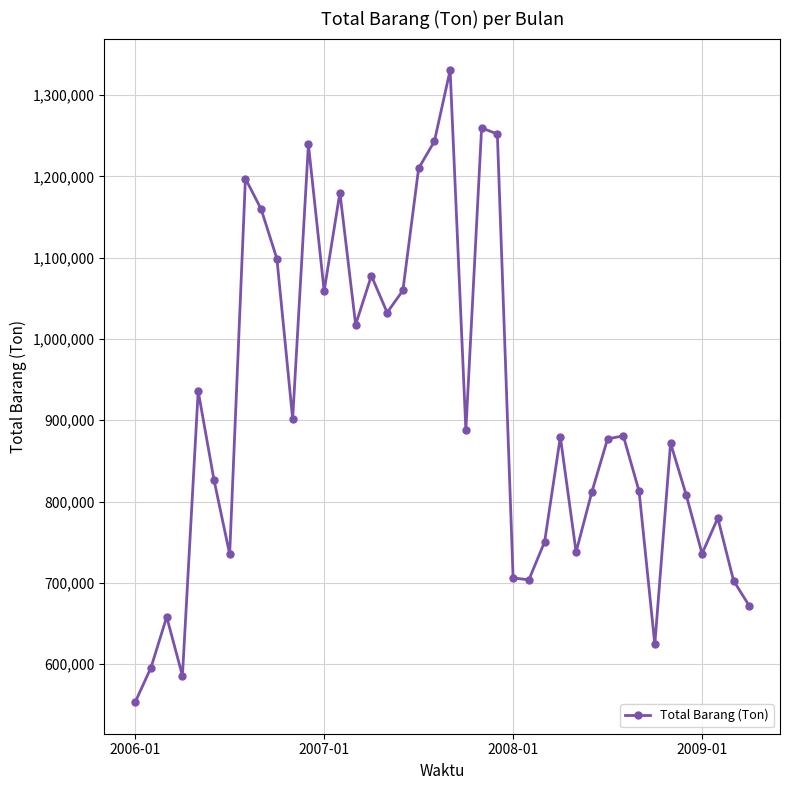

What is the difference between the second highest and second lowest values?

674309